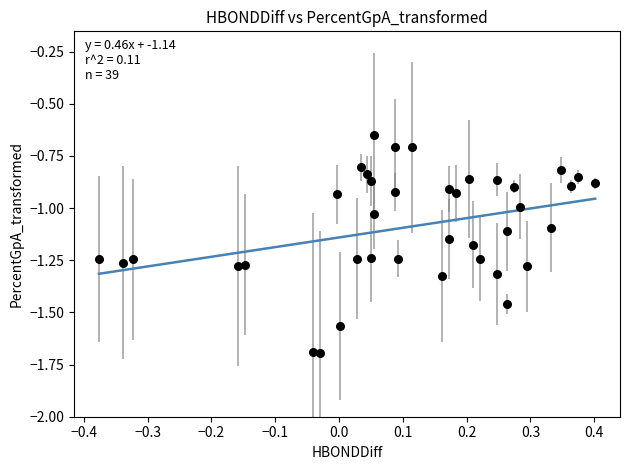

What is the range of Y values (max minus min)?

1.0